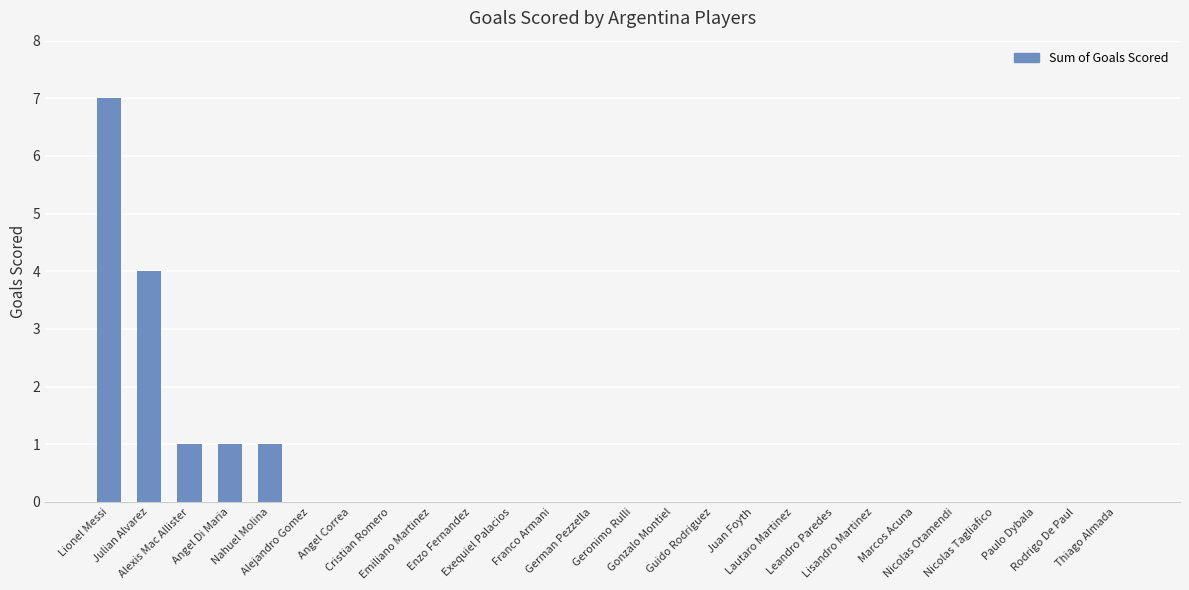

Reading left to right, transcribe all the data shown in this chart.

7	4	1	1	1	0	0	0	0	0	0	0	0	0	0	0	0	0	0	0	0	0	0	0	0	0